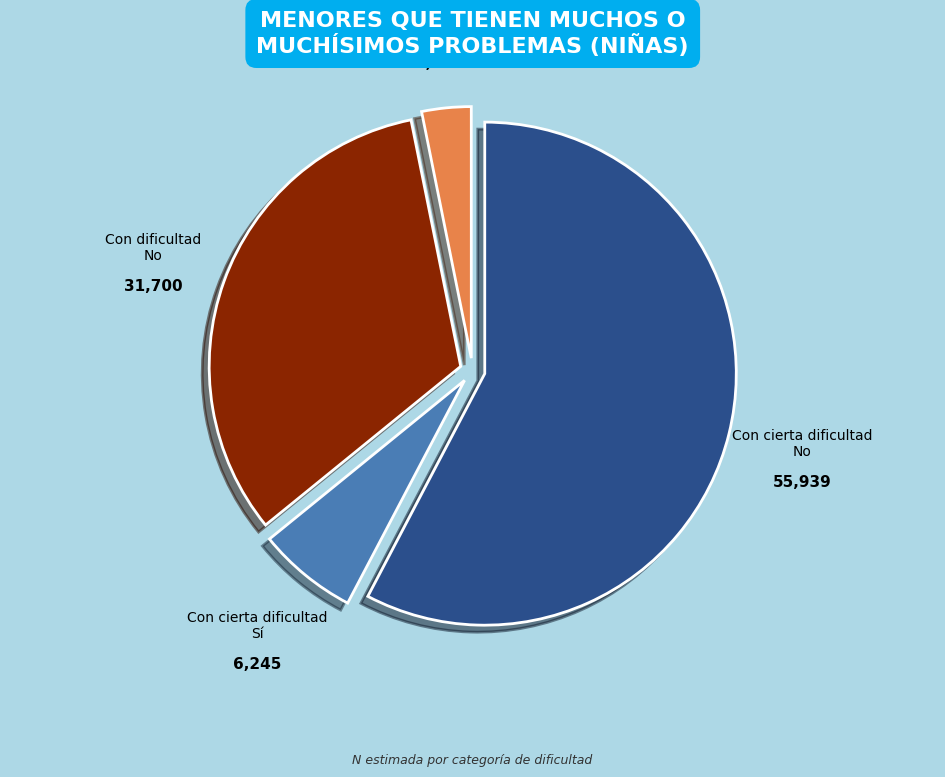

Rank the categories by value from highest to lowest.

Con cierta dificultad No, Con dificultad No, Con cierta dificultad Sí, Con dificultad Sí